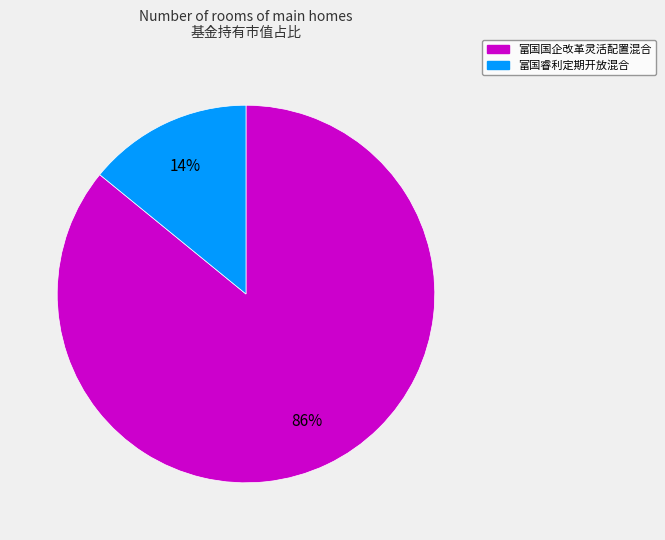

Do 富国睿利定期开放混合 and 富国国企改革灵活配置混合 together represent more than half of the pie?

Yes